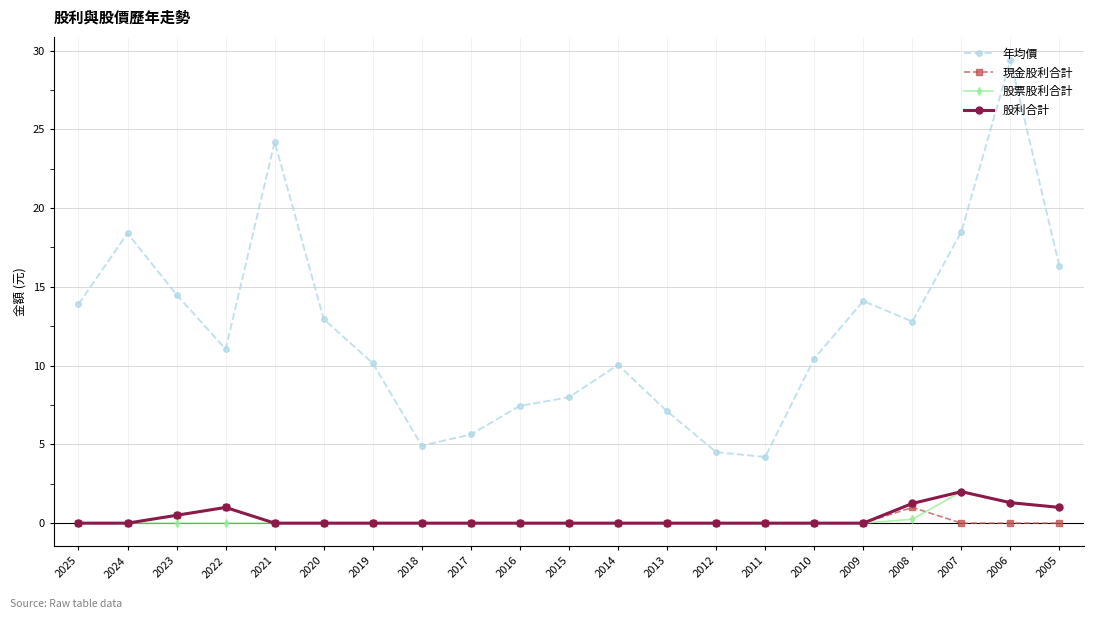

What is the maximum value shown in the chart?

29.4